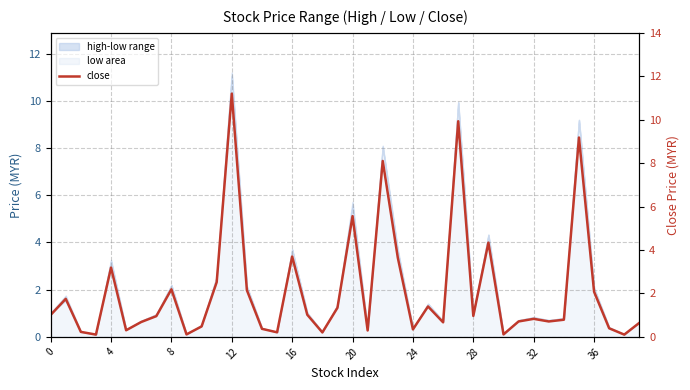

What is the sum of all values?

84.5